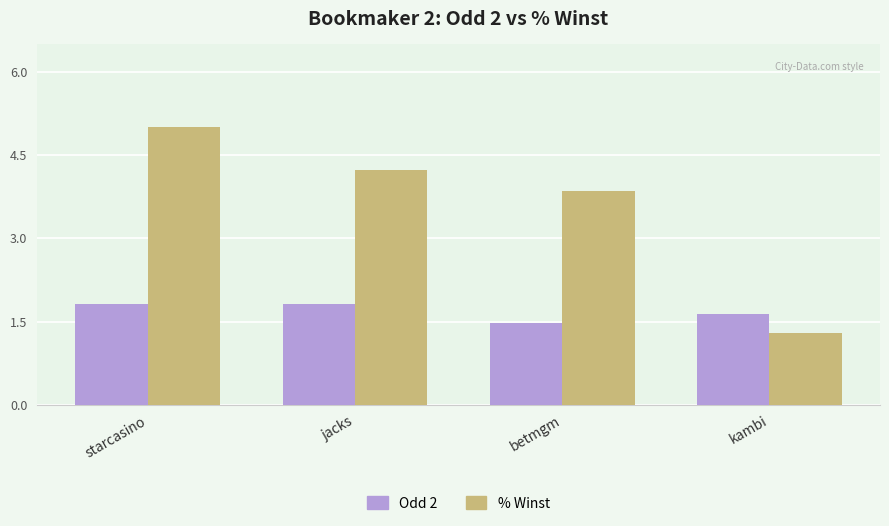

Reading left to right, extract all data points from this chart.

Odd 2: 1.8	1.8	1.5	1.6
% Winst: 5.0	4.2	3.9	1.3